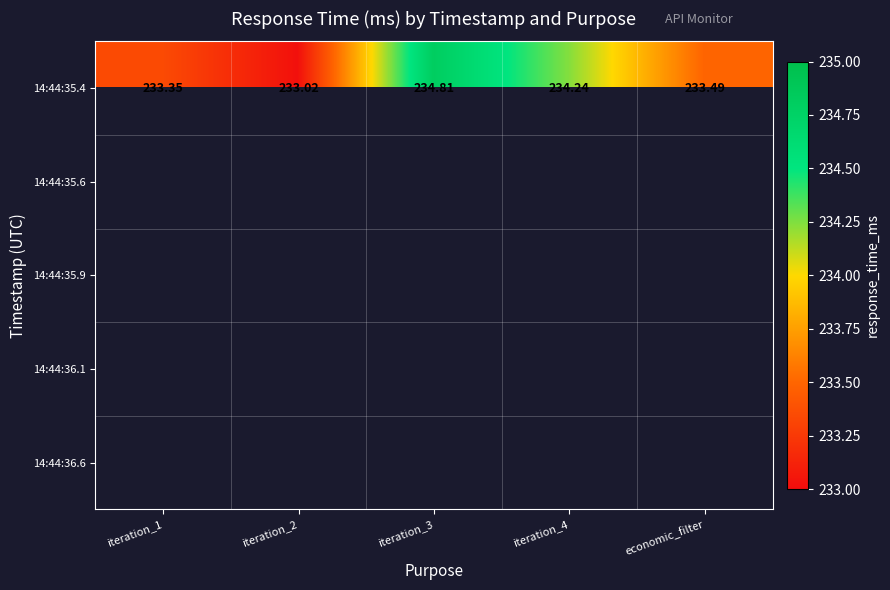

How many categories are shown in the chart?

5